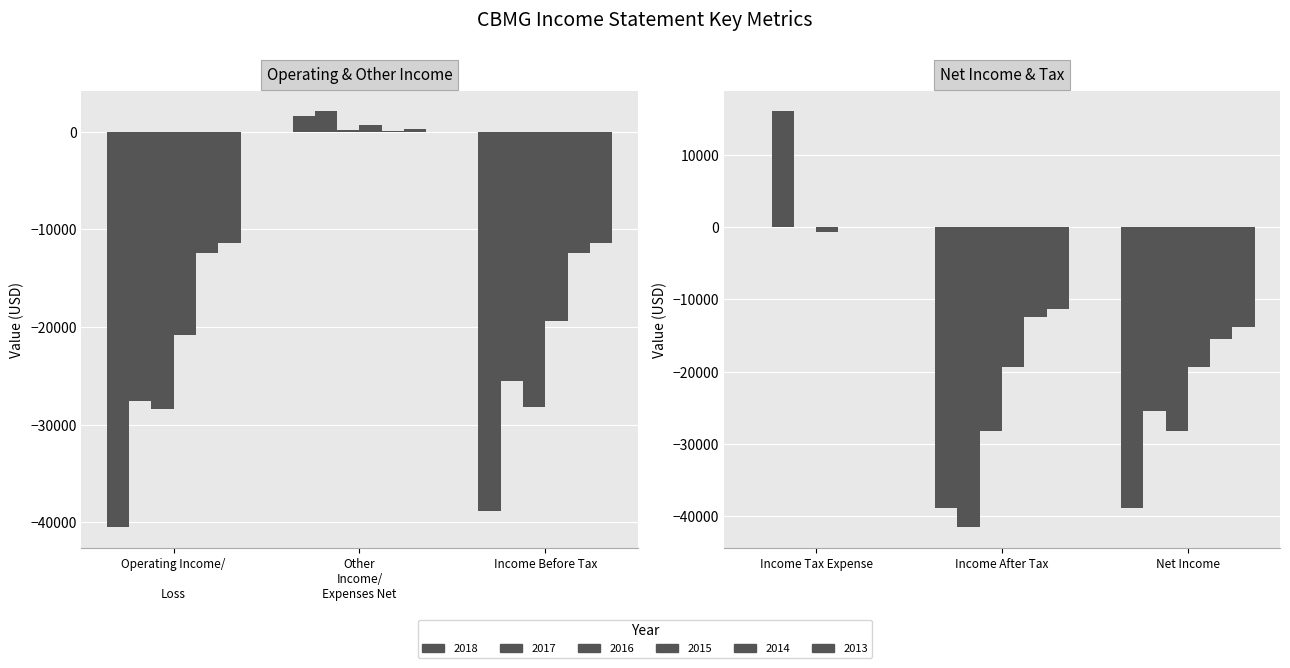

List the labels in order of 2016 value, largest first.

Total Other Income/Expenses Net, Income Tax Expense, Income Before Tax, Income After Tax, Net Income, Operating Income or Loss